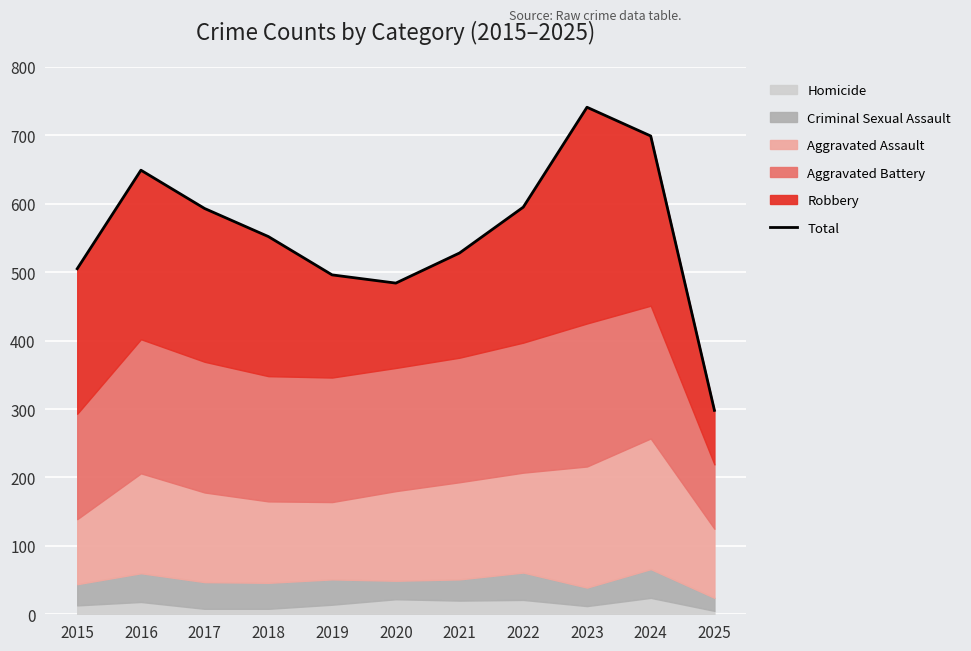

The chart shows a value of 496 at 2019. True or false?

True